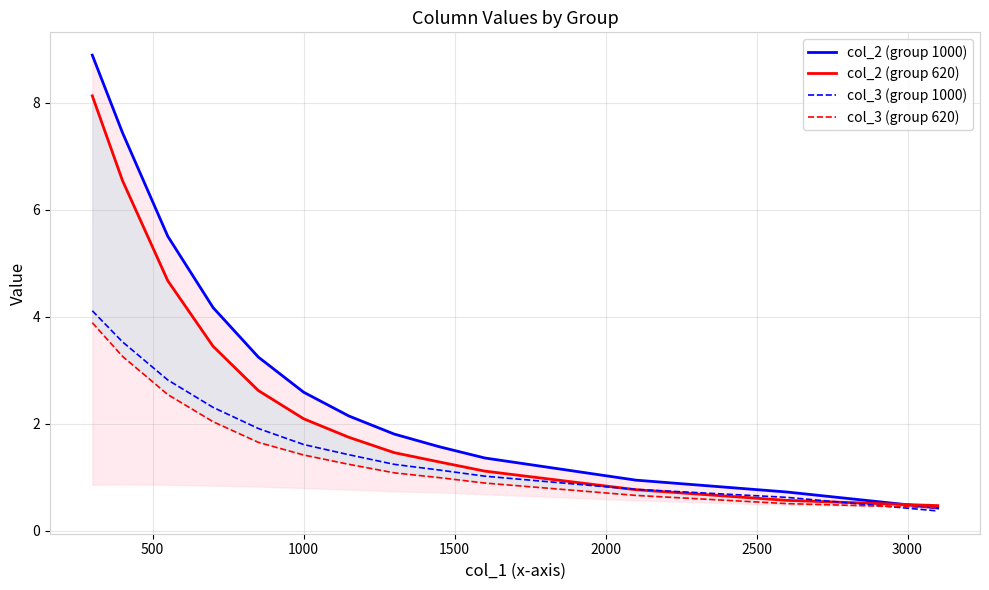

List the series in order of their peak value, lowest first.

col_3 (group 620), col_3 (group 1000), col_2 (group 620), col_2 (group 1000)